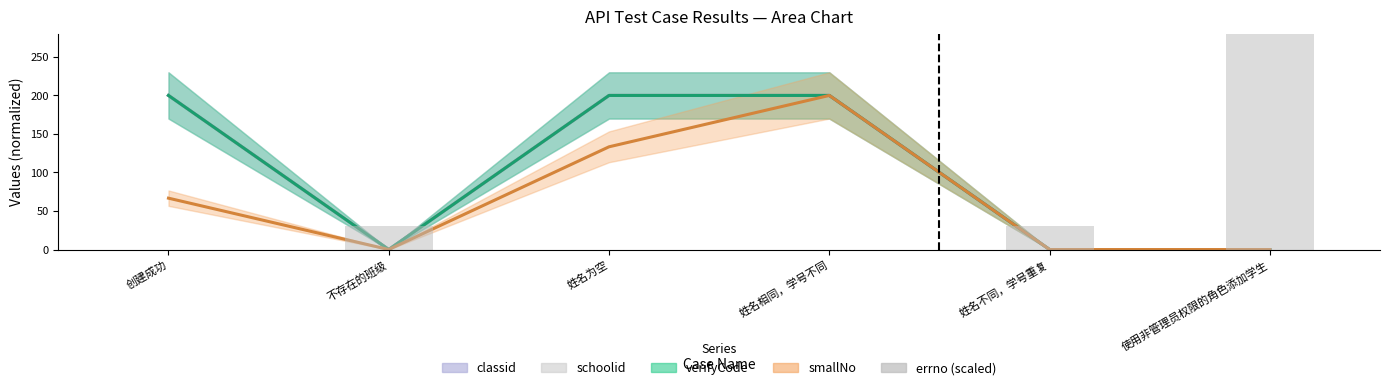

Reading left to right, list all the values displayed in this chart.

创建成功=0	不存在的班级=30	姓名为空=0	姓名相同，学号不同=0	姓名不同，学号重复=30	使用非管理员权限的角色添加学生=60000